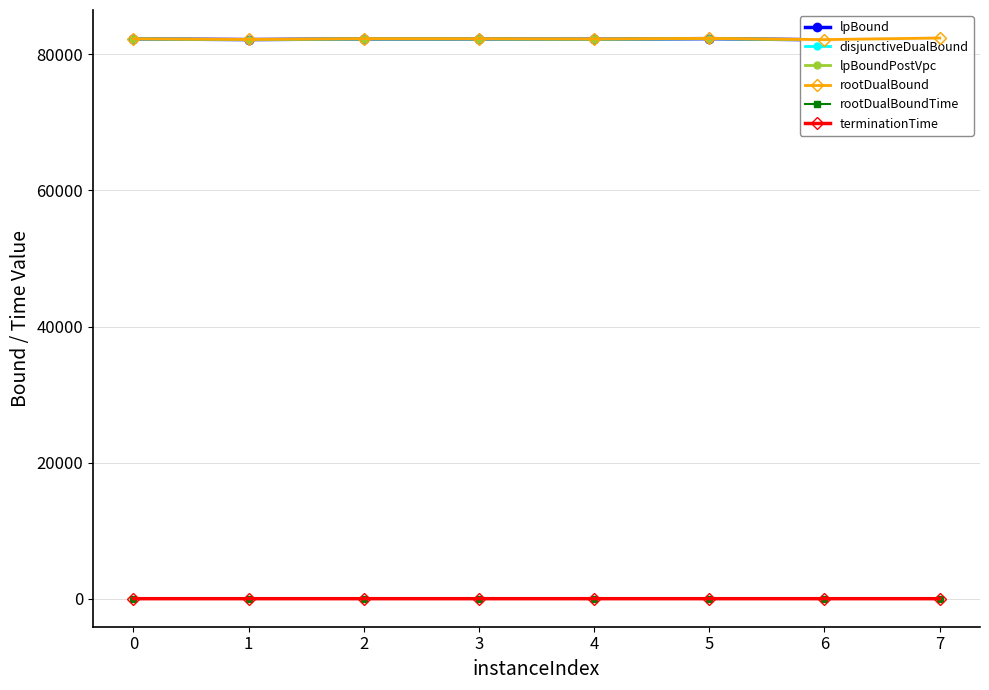

Reading right to left, list all the values displayed in this chart.

lpBound: 7=82368.9	6=82139.0	5=82315.1	4=82229.5	3=82264.8	2=82273.4	1=82174.5	0=82274.2
disjunctiveDualBound: 7=82368.9	6=82139.0	5=82315.1	4=82229.5	3=82264.8	2=82273.4	1=82174.5	0=82274.2
lpBoundPostVpc: 7=82368.9	6=82139.0	5=82315.1	4=82229.5	3=82264.8	2=82273.4	1=82174.5	0=82274.2
rootDualBound: 7=82401.7	6=82170.9	5=82349.1	4=82266.0	3=82298.0	2=82305.8	1=82207.1	0=82282.1
rootDualBoundTime: 7=0.1	6=0.1	5=0.1	4=0.1	3=0.1	2=0.1	1=0.1	0=0.1
terminationTime: 7=0.1	6=0.1	5=0.1	4=0.1	3=0.1	2=0.1	1=0.1	0=0.1